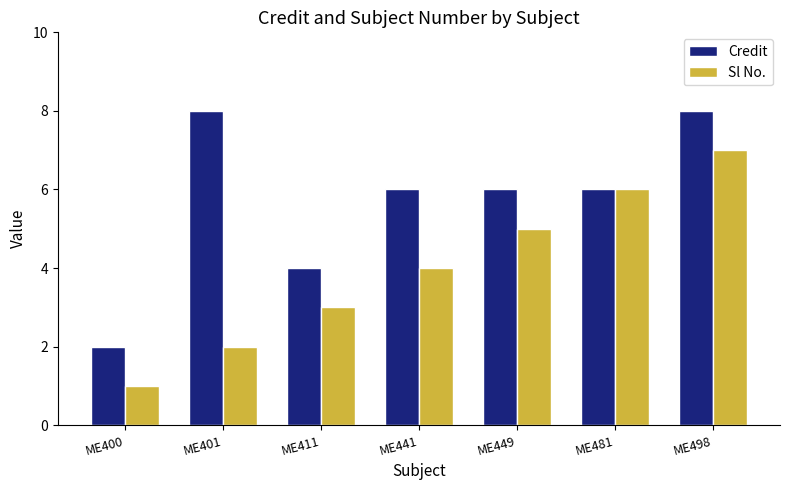

What are all the series names shown in the legend?

Credit, Sl No.